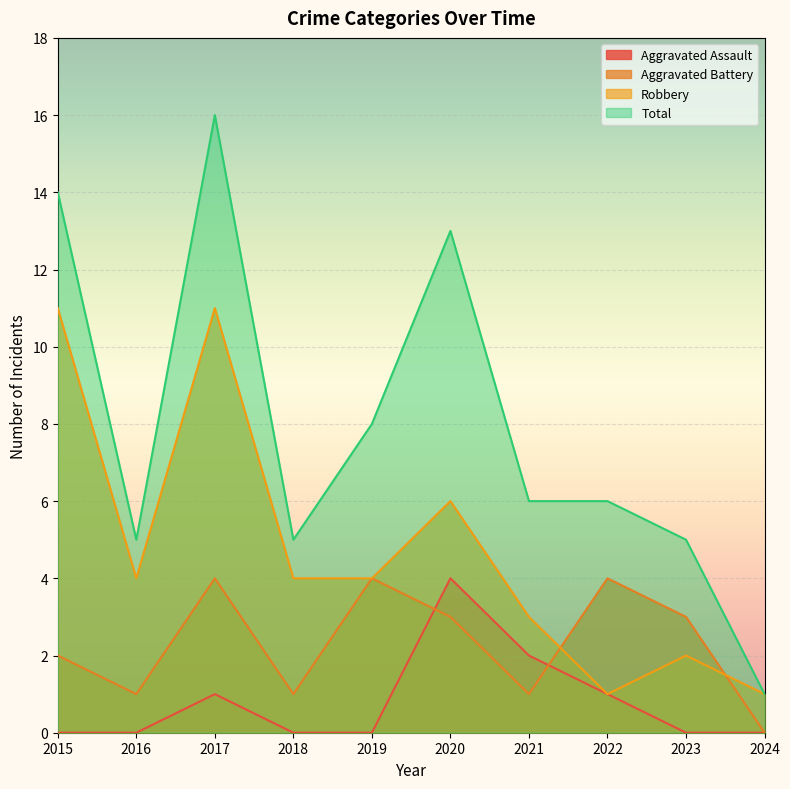

At which category does Robbery reach its first local peak?

2017